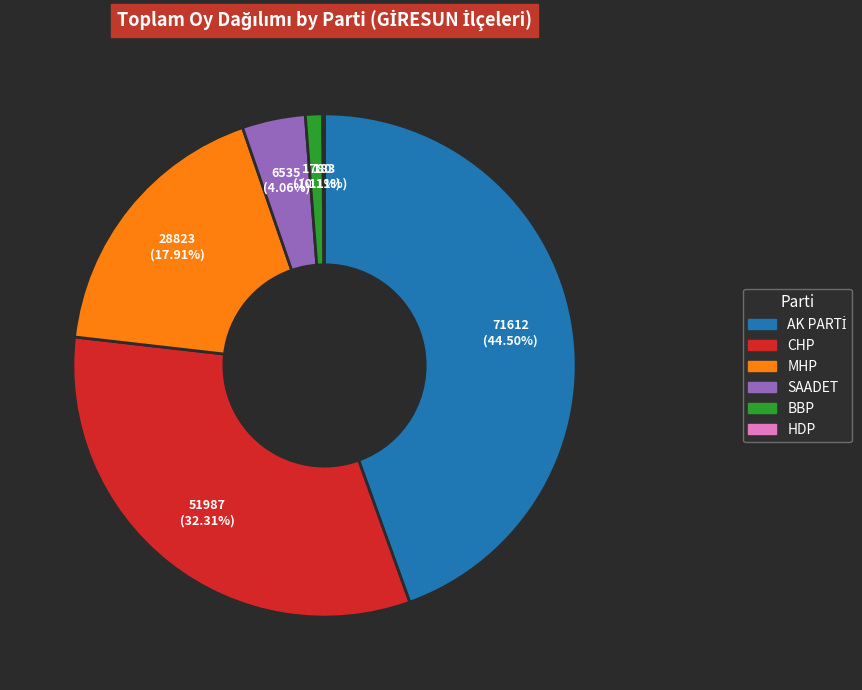

Is there any slice that represents more than half of the pie?

No